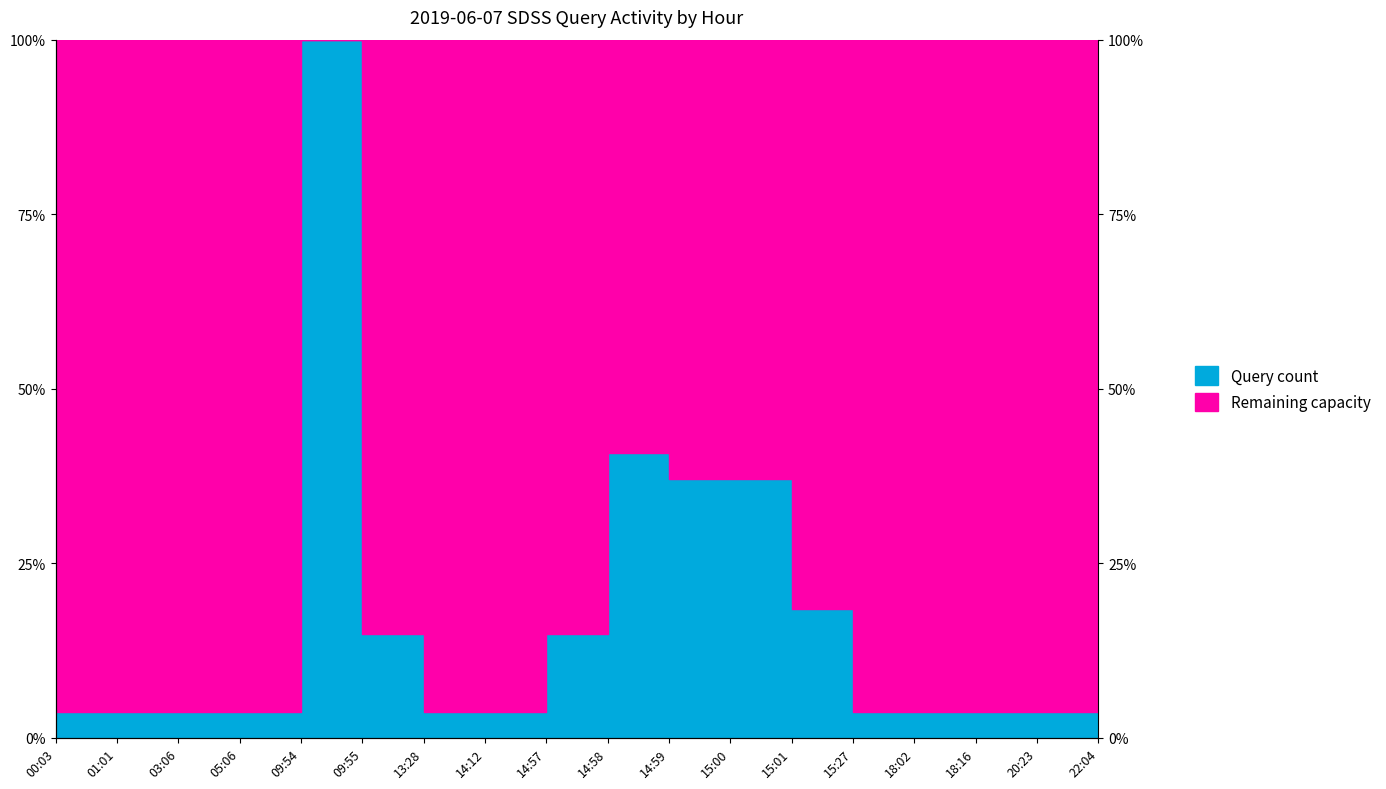

Which category has the lowest value across all series?

00:03